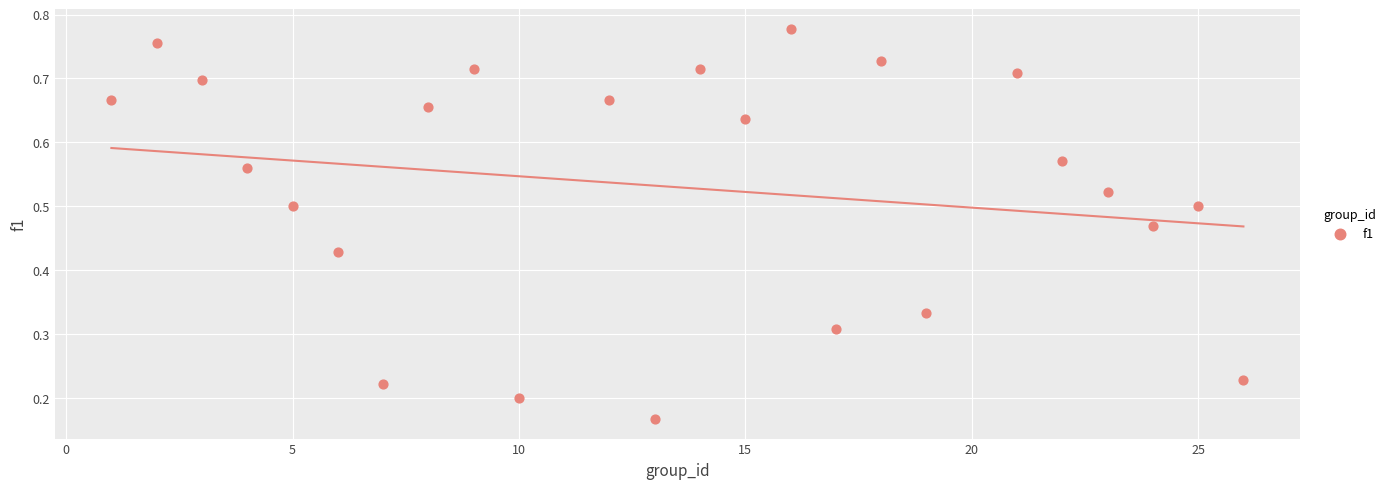

What is the range of X values (max minus min)?

25.0